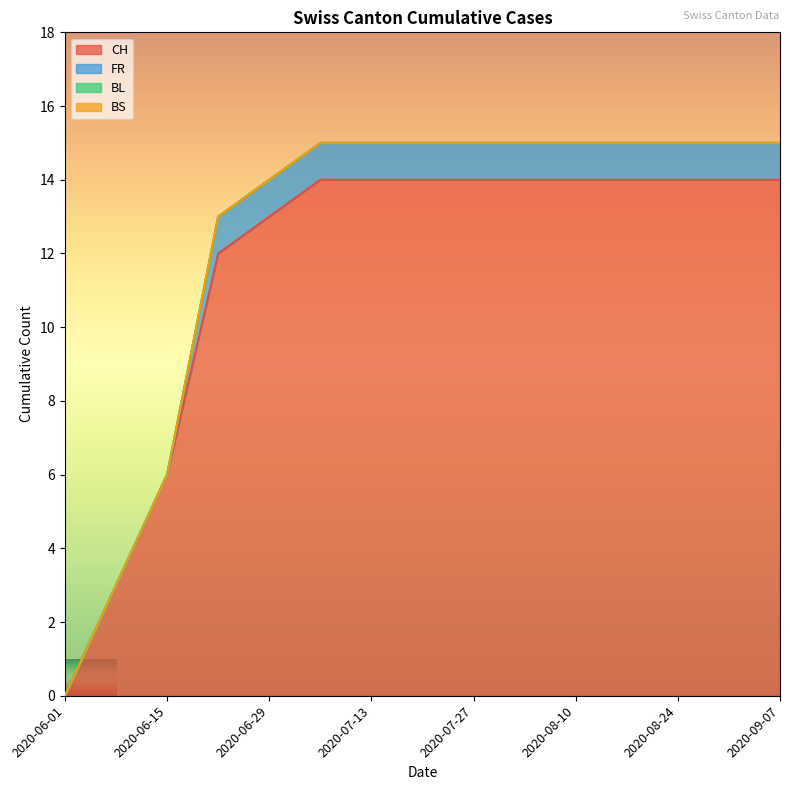

Rank the categories by BL value from lowest to highest.

2020-06-01, 2020-06-08, 2020-06-15, 2020-06-22, 2020-06-29, 2020-07-06, 2020-07-13, 2020-07-20, 2020-07-27, 2020-08-03, 2020-08-10, 2020-08-17, 2020-08-24, 2020-08-31, 2020-09-07